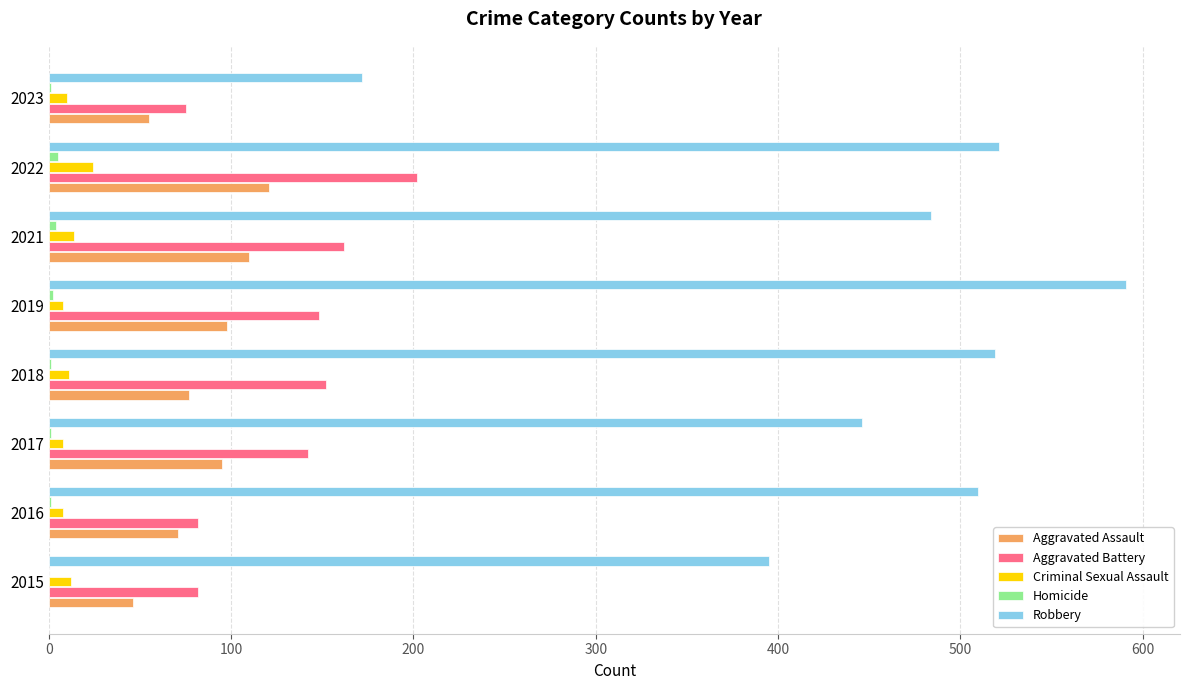

Which category has the highest value in the Aggravated Battery series?

2022